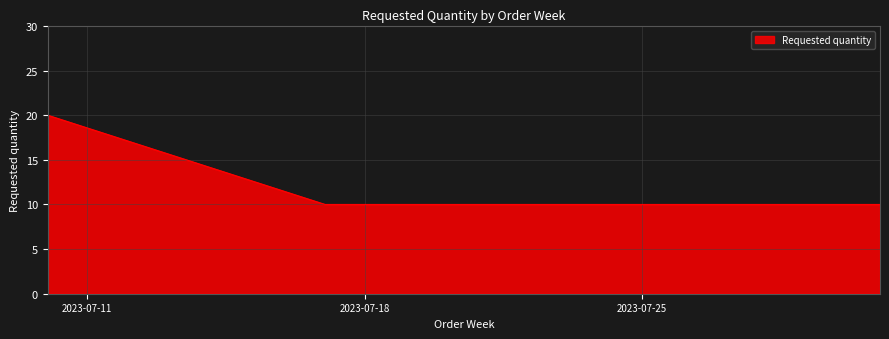

What is the maximum value shown in the chart?

20